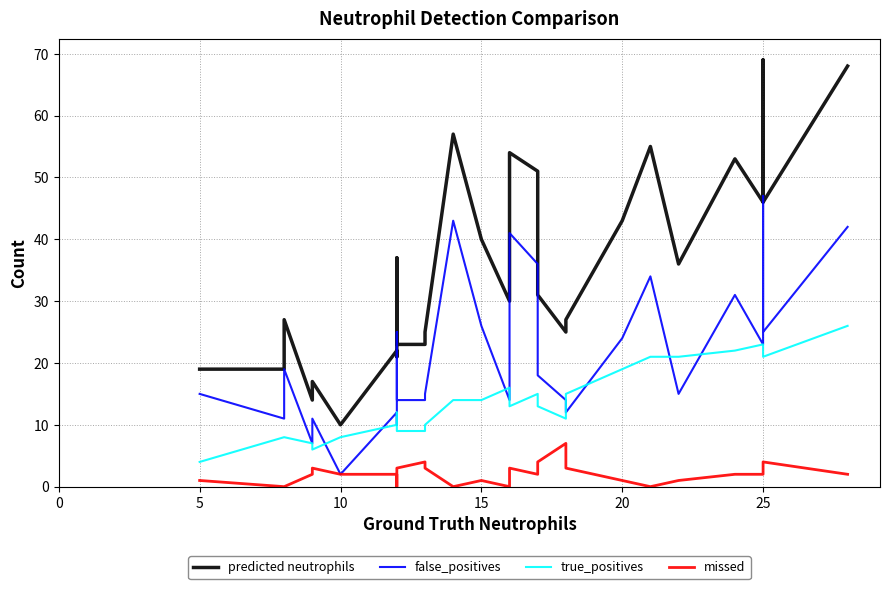

What is the sum of all true_positives values?

410